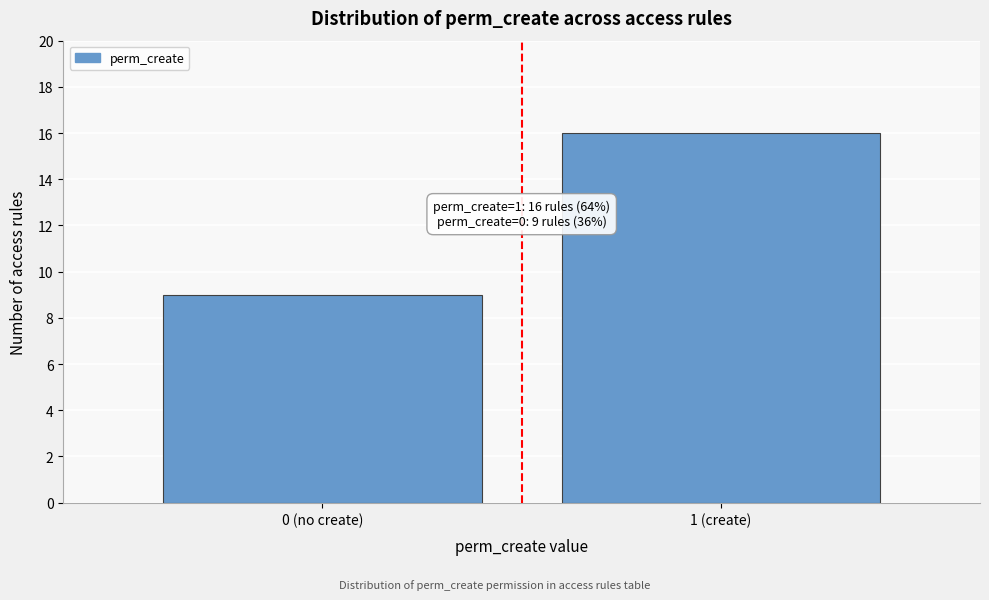

Reading right to left, what are all the values shown in this chart?

1 (create)=16	0 (no create)=9